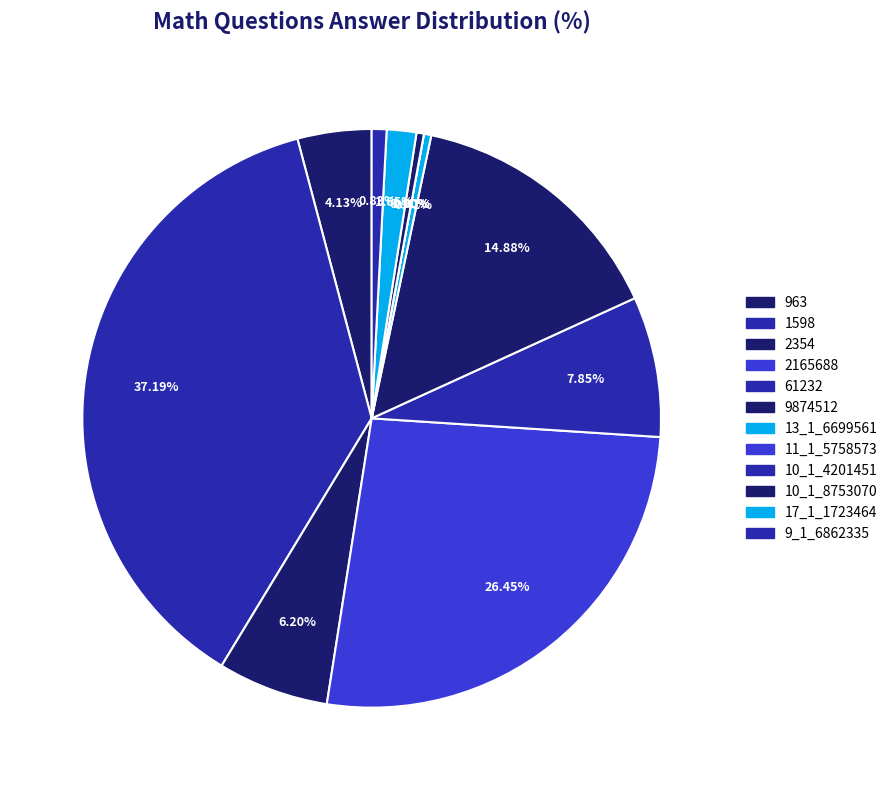

To the nearest percent, what is the difference between the 10_1_4201451 and 963 slice percentages?

4%